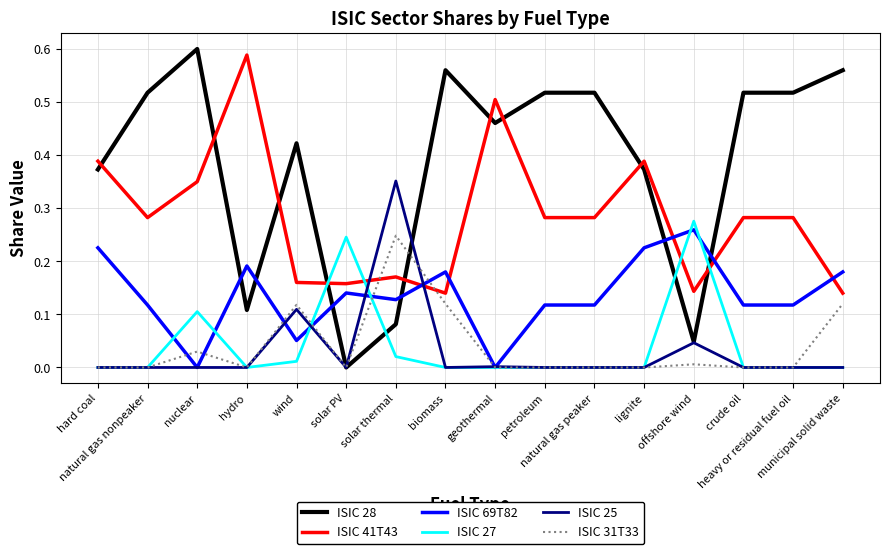

Which series has the largest total across all categories?

ISIC 28